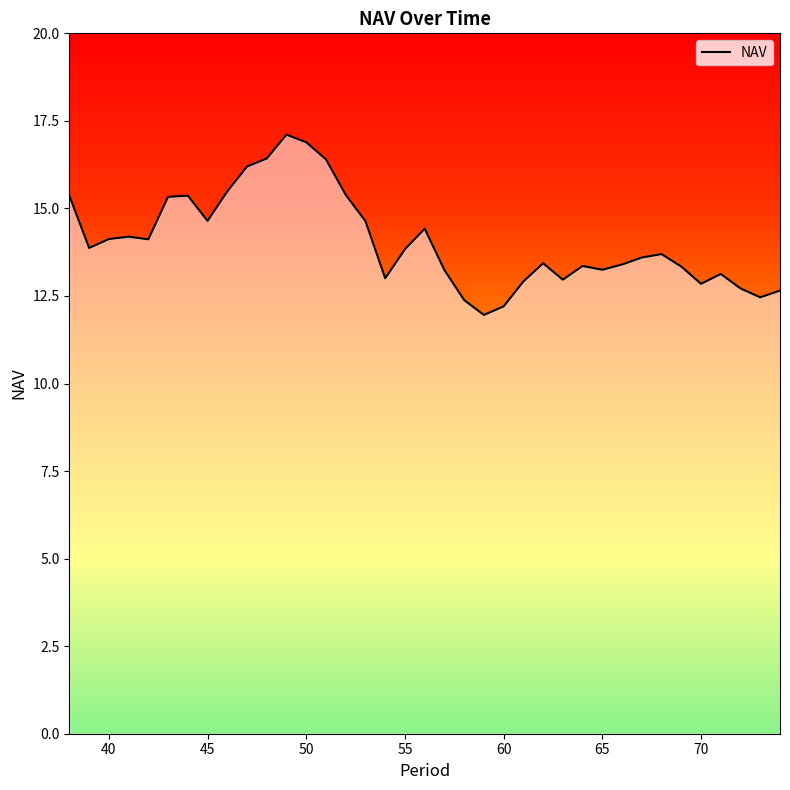

What is the maximum value shown in the chart?

17.1